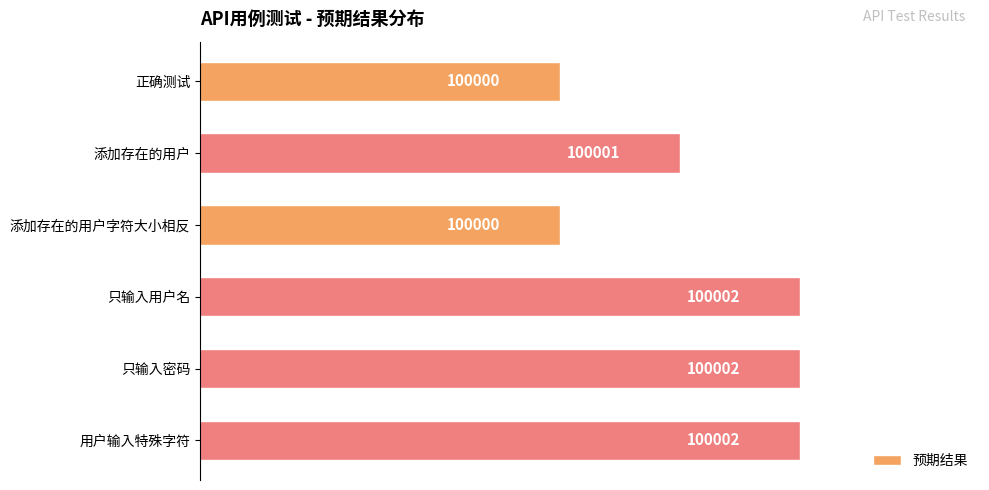

What is the maximum value shown in the chart?

100002